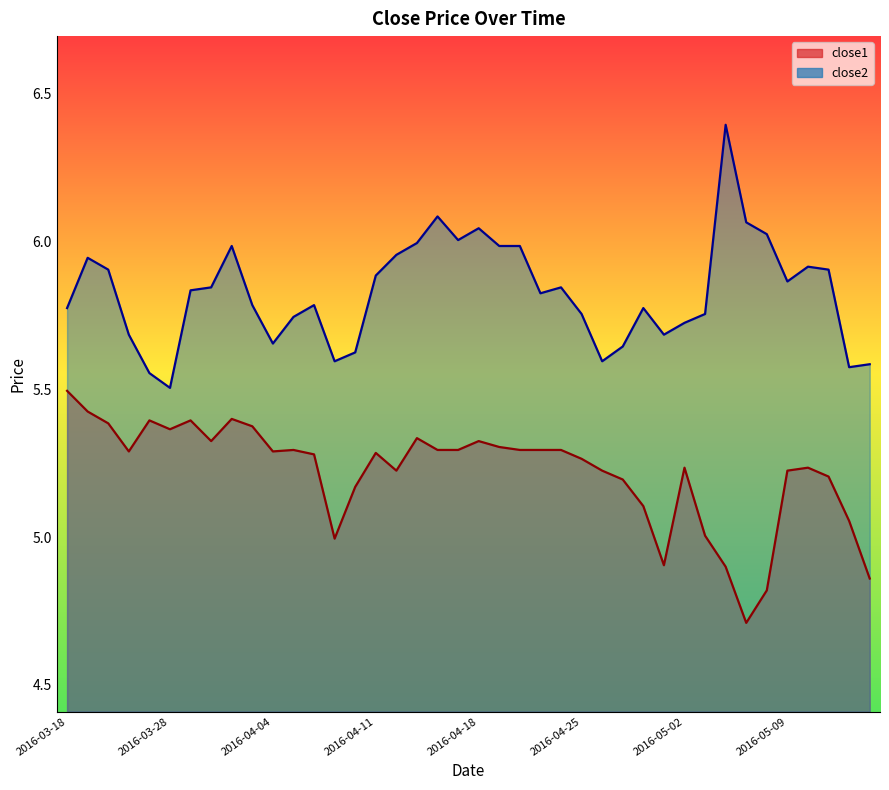

What is the average value of the close1 series?

5.2